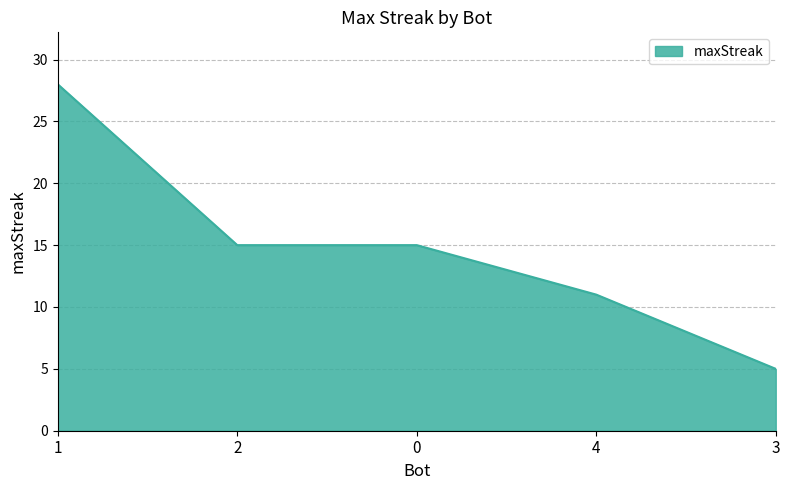

At which label does the data first exceed 15?

1